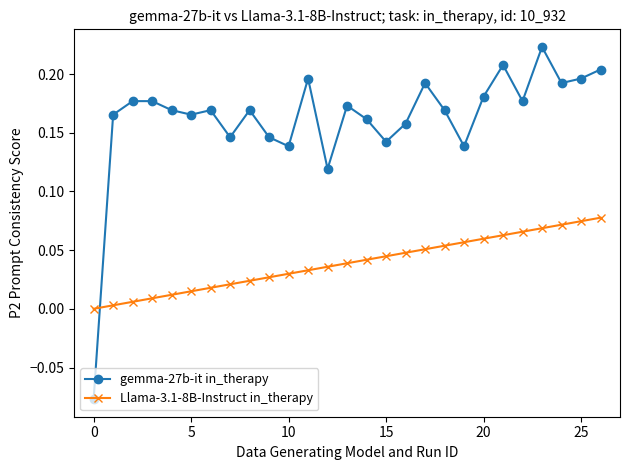

After their last crossing, which series has the higher values: gemma-27b-it in_therapy or Llama-3.1-8B-Instruct in_therapy?

gemma-27b-it in_therapy